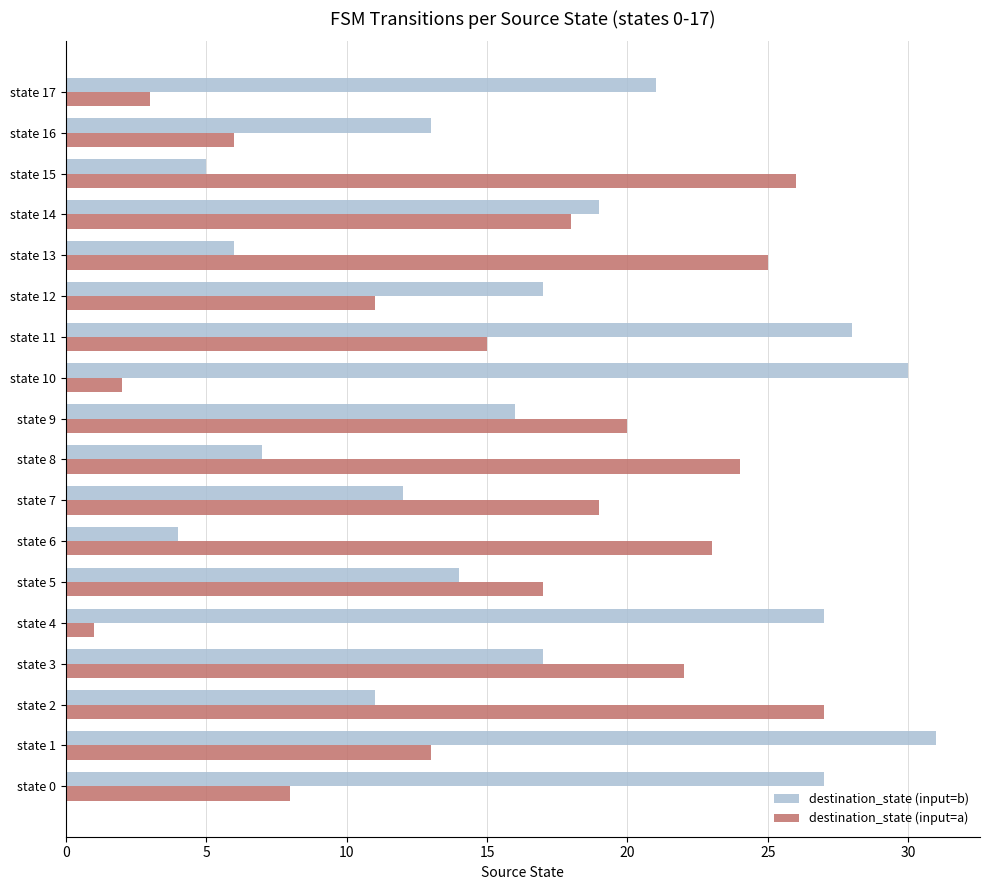

What is the difference between the maximum and minimum values in the destination_state (input=a) series?

26